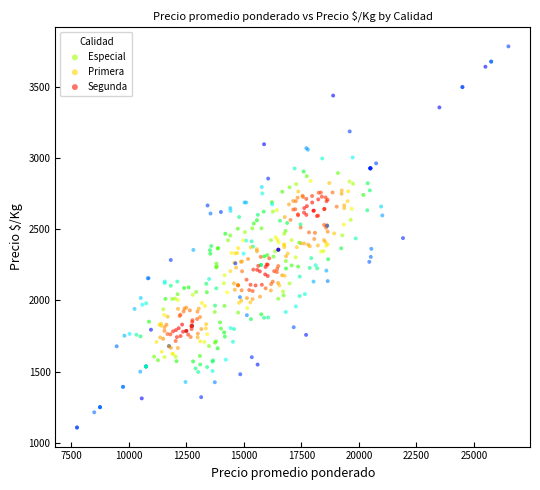

Which series has the largest Y range (max minus min)?

Primera